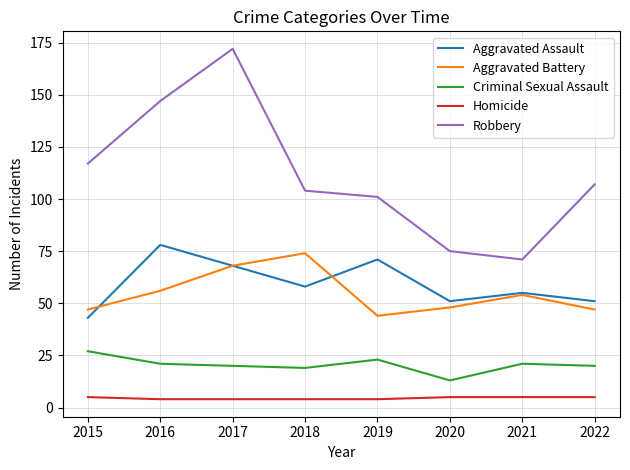

At which label does Aggravated Assault first exceed 58?

2016